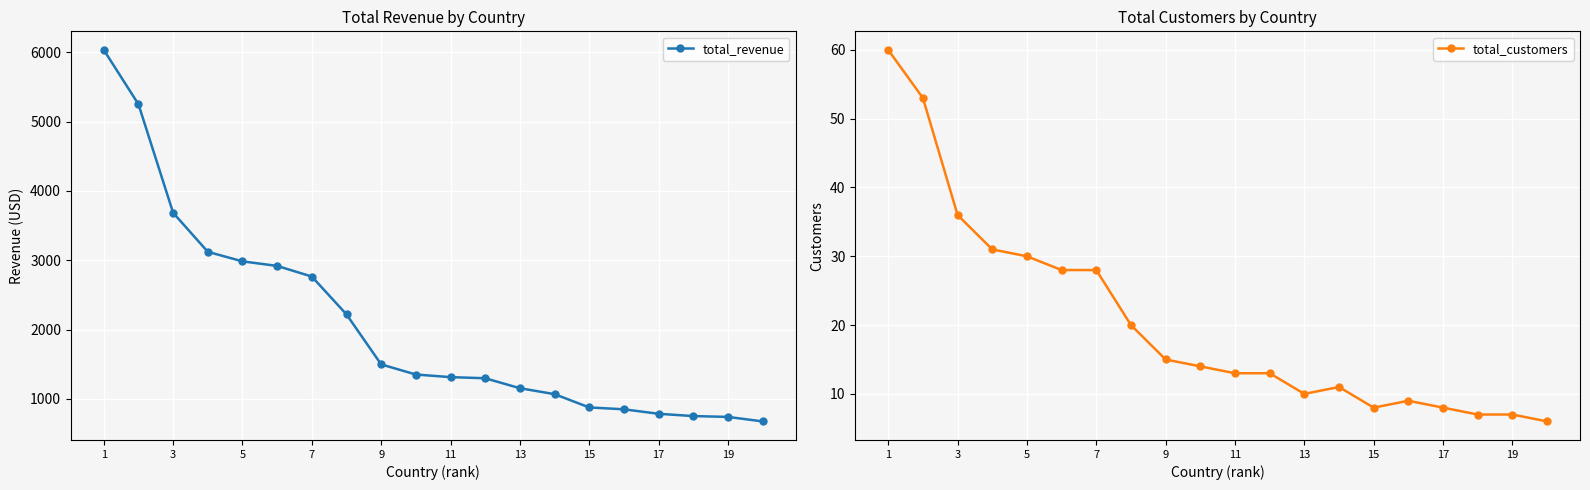

What is the highest value of the total_revenue series?

6034.8